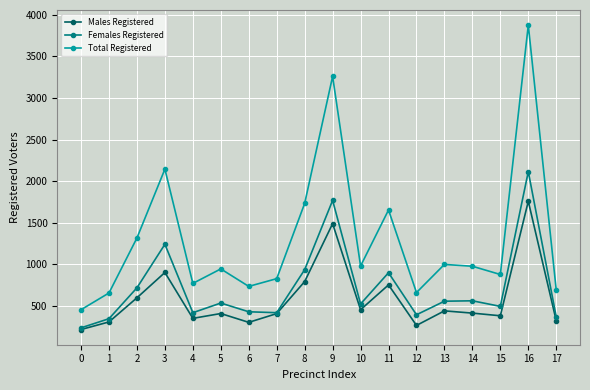

List the series in order of their peak value, lowest first.

Males Registered, Females Registered, Total Registered